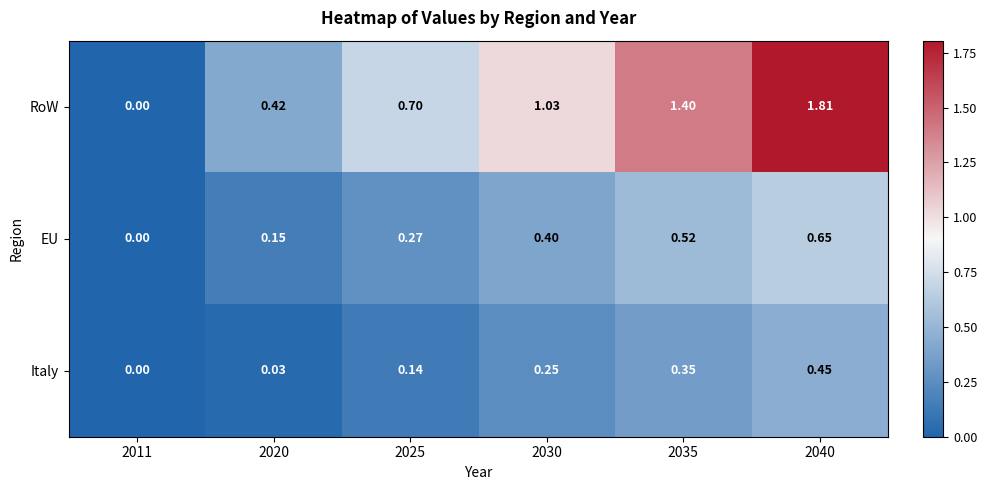

Is the value of RoW at 2025 greater than the value of EU at 2025?

Yes